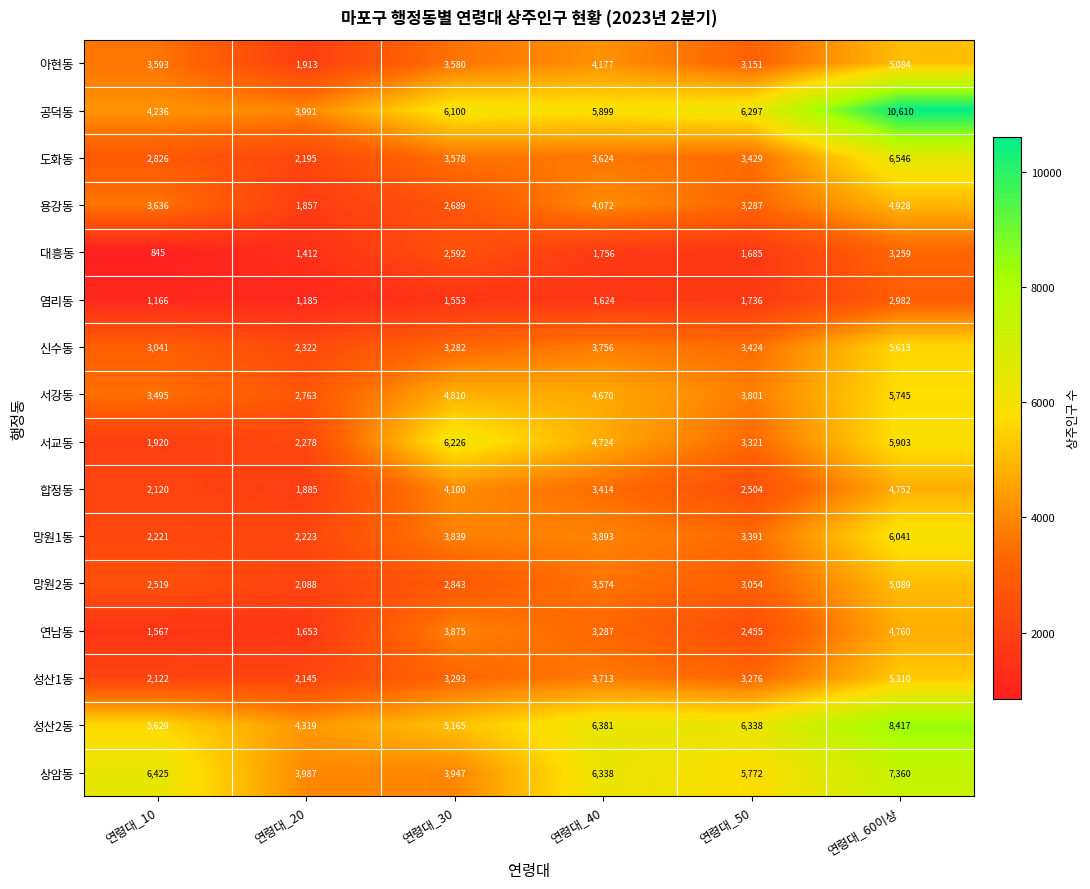

What is the minimum value for 염리동?

1166